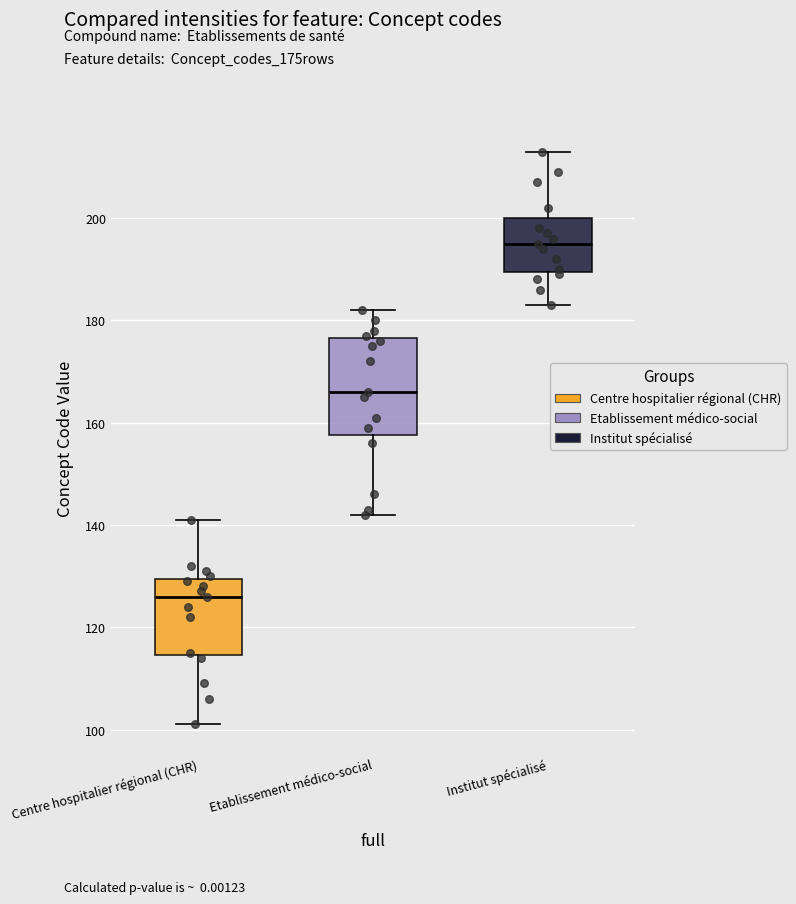

Where is the lower edge of the box for Institut spécialisé on the y-axis? The values are not printed on the chart, so give them approximately, as read against the axis.

190